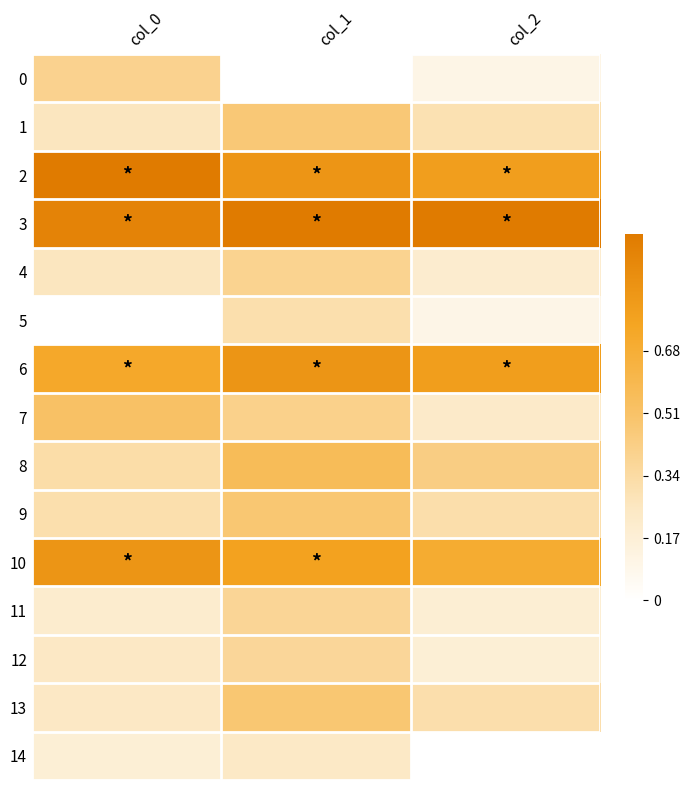

What is the spread (max minus min) of values at col_1?

1.0